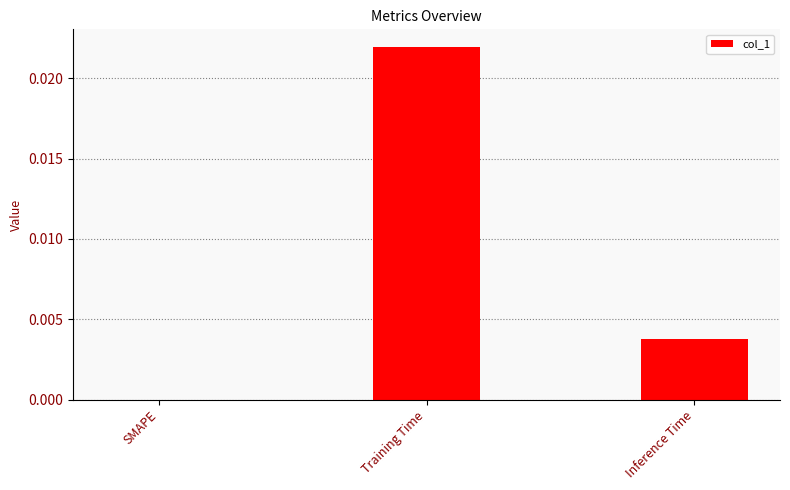

Are the bars horizontal?

No